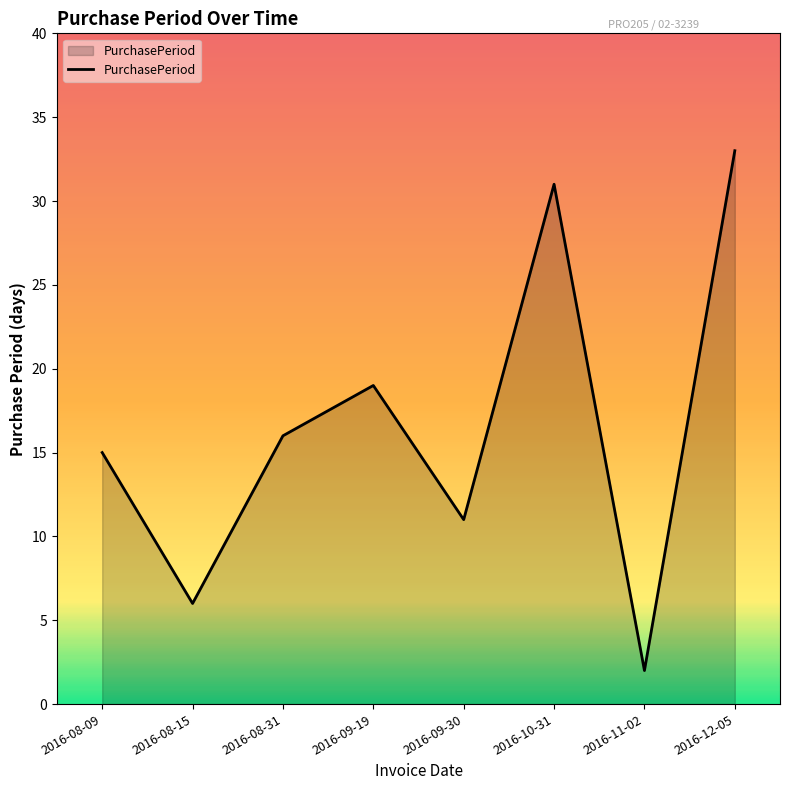

The value at 2016-12-05 is 33. True or false?

True